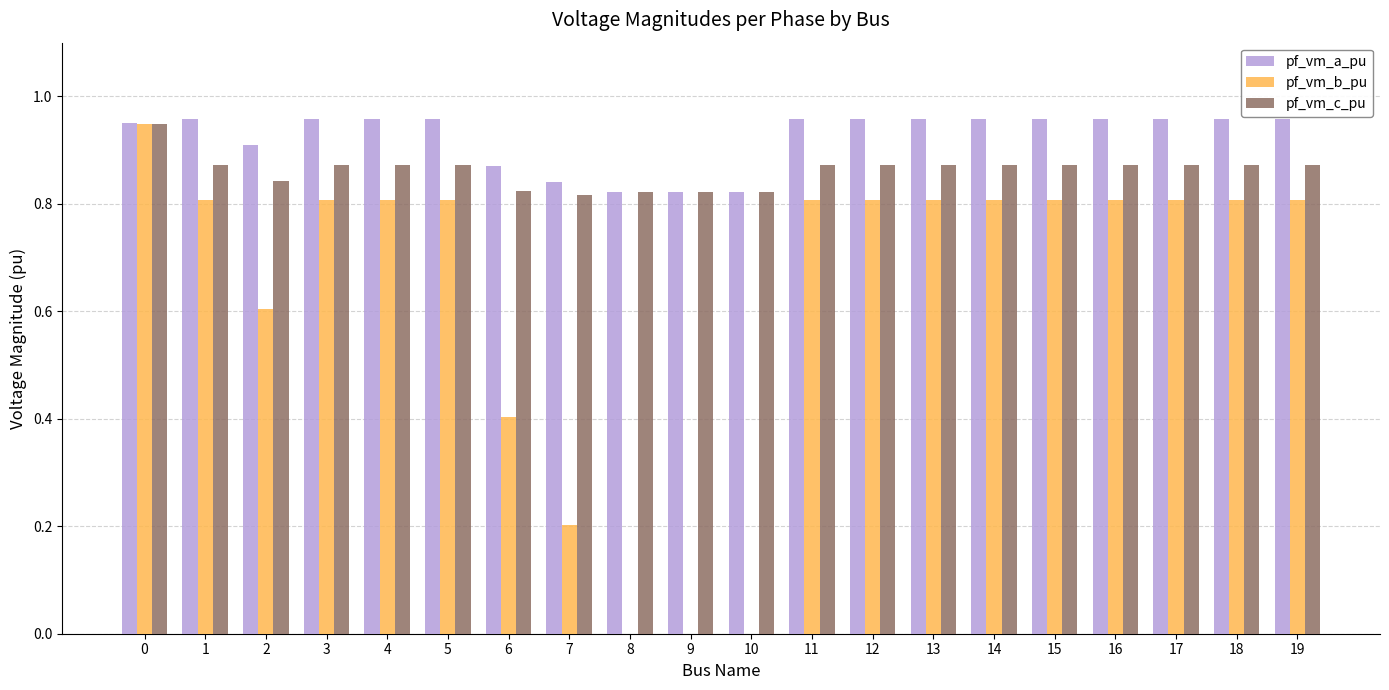

What is the sum of all pf_vm_b_pu values?

12.6